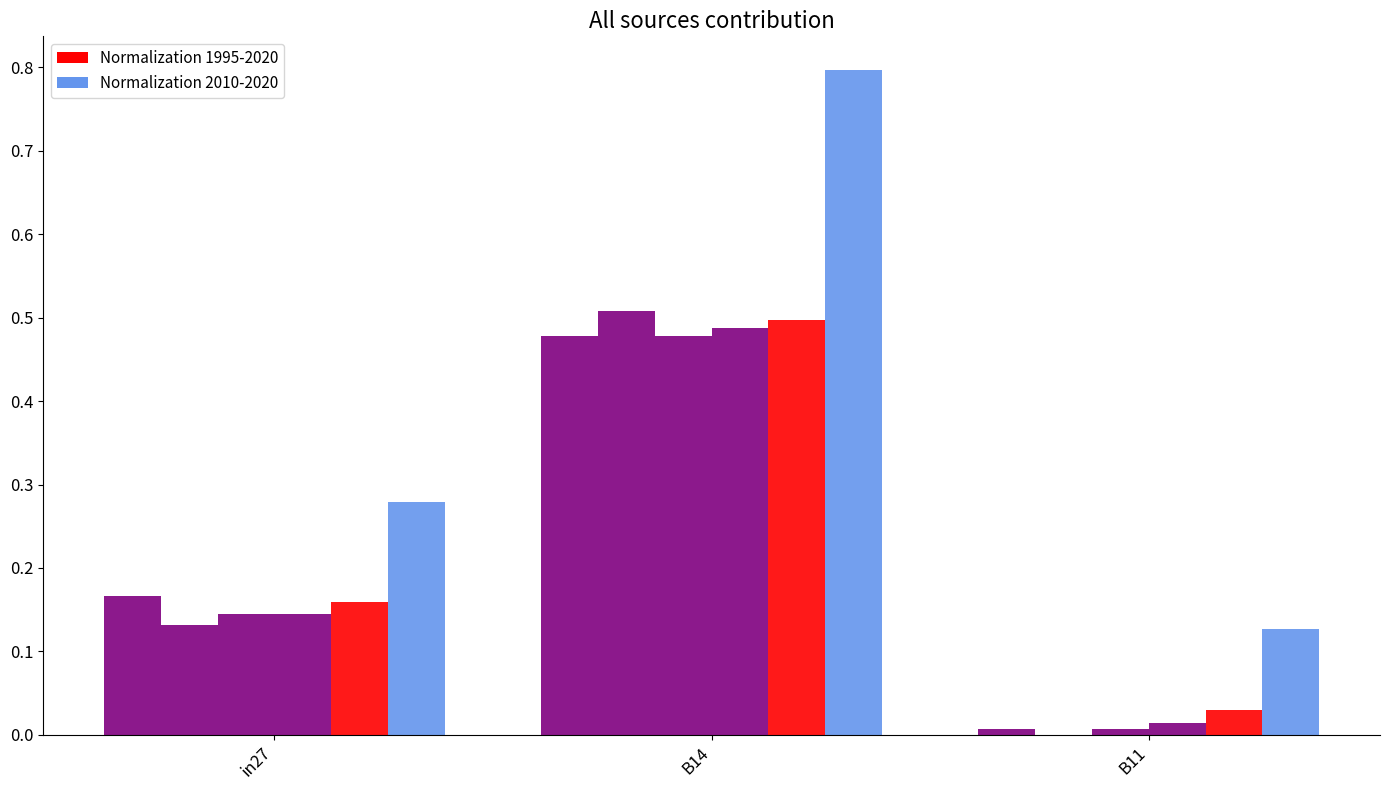

What is the difference between the highest and lowest values at in27?

0.1